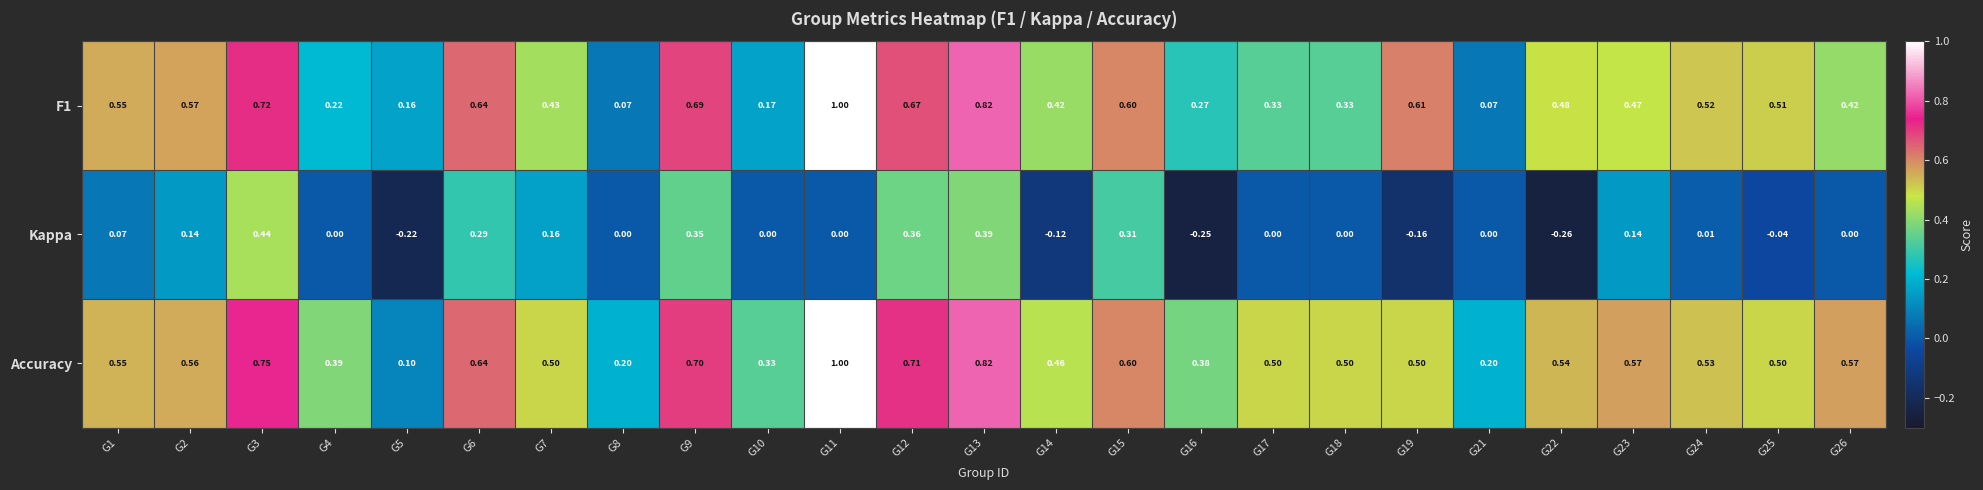

Which series has the largest total across all categories?

Accuracy